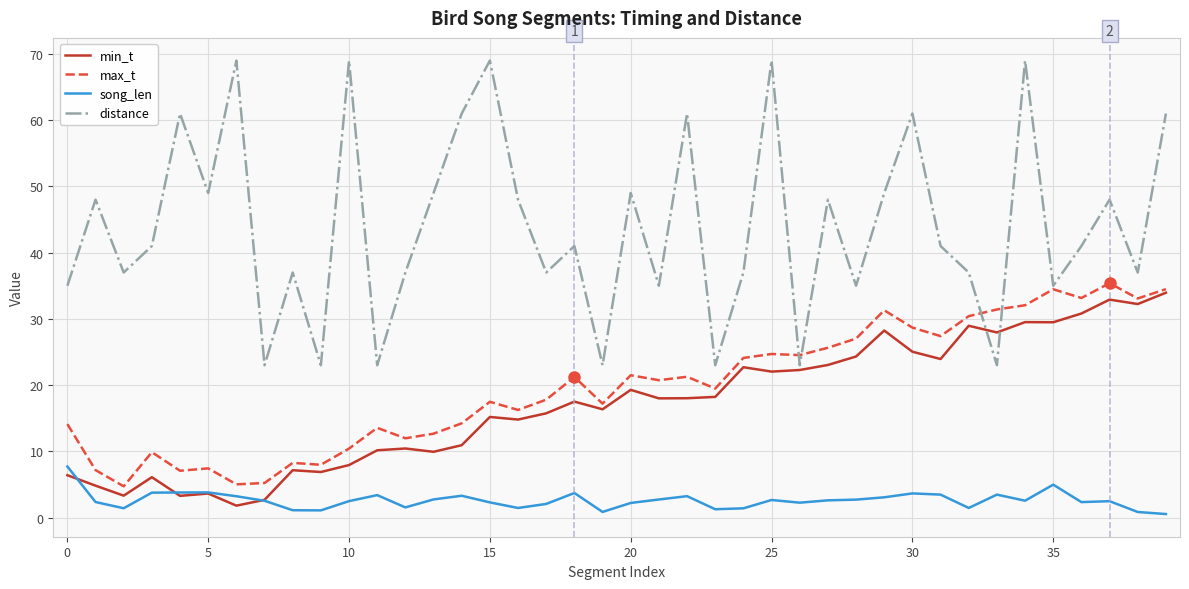

What is the minimum value shown in the chart?

0.5